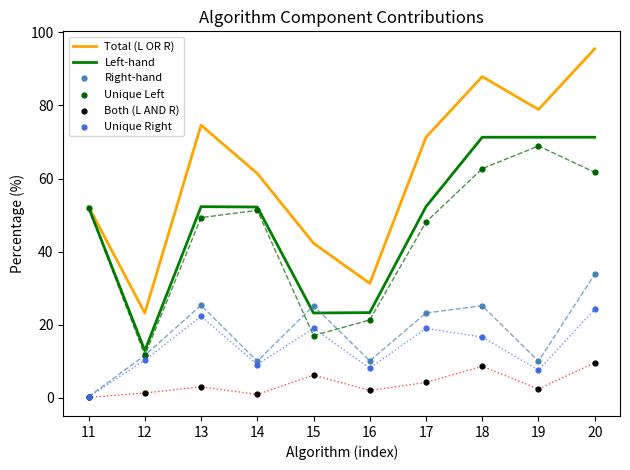

Which series contains the lowest Y value?

Both (L AND R)